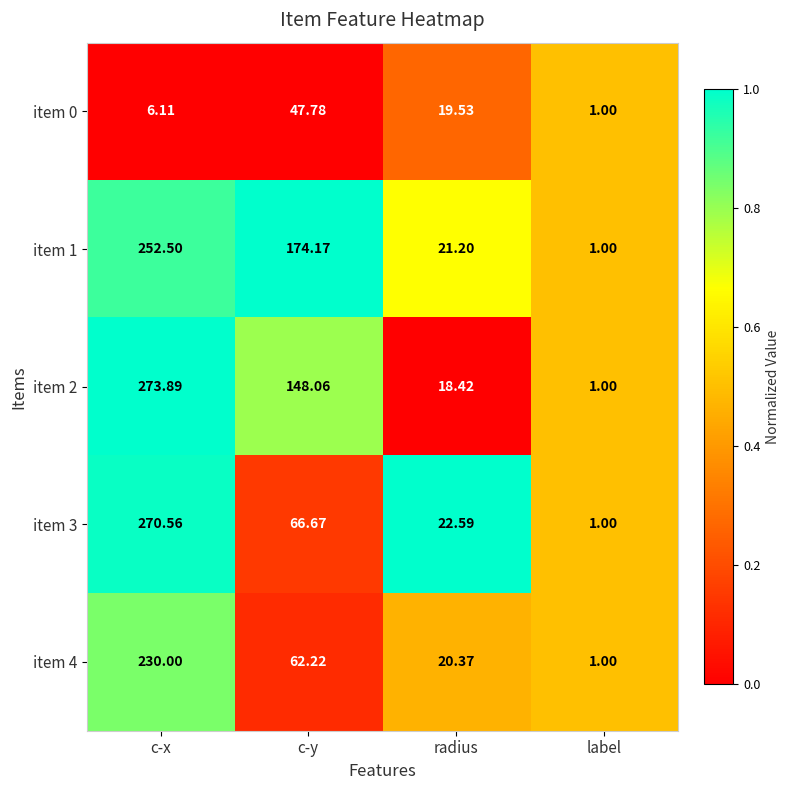

Which category has the lowest value in the item 4 series?

label